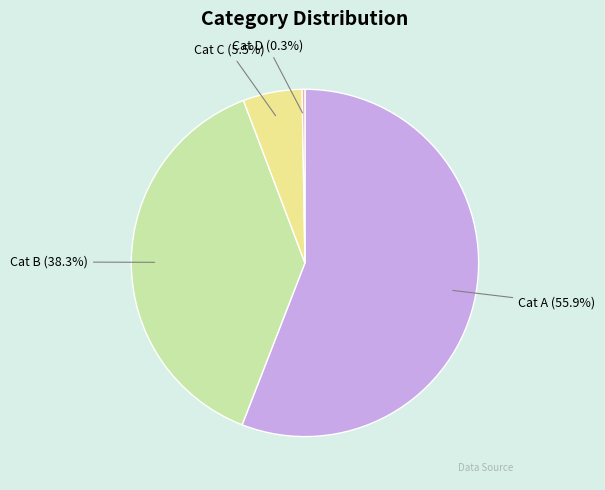

Is Cat C the majority of the pie?

No